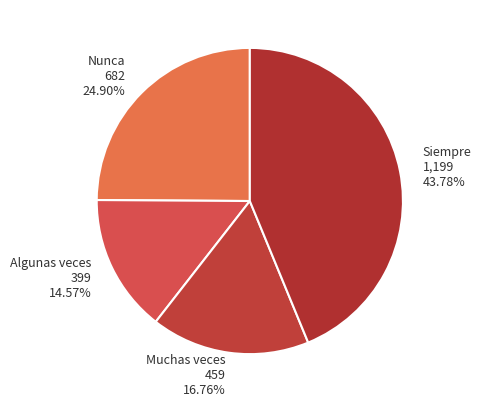

Approximately how many times larger is the value at Siempre compared to Nunca?

1.8